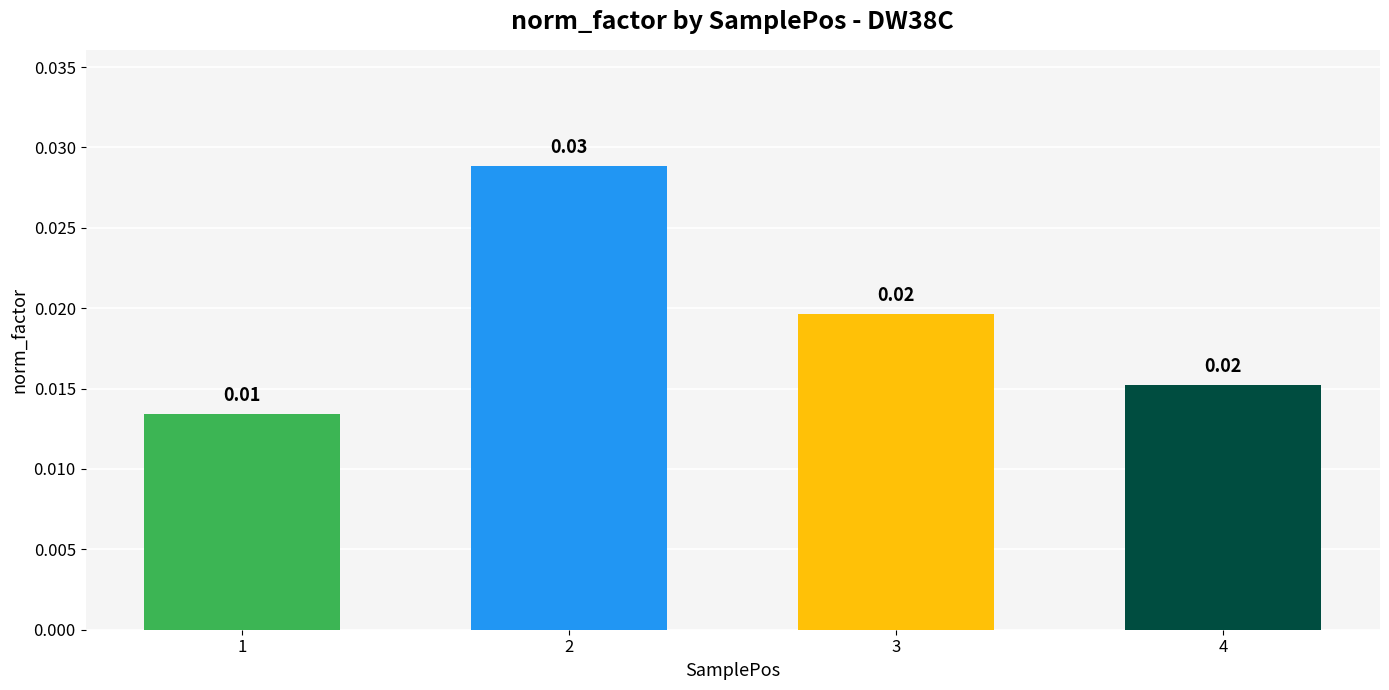

Count the number of categories in the chart.

4